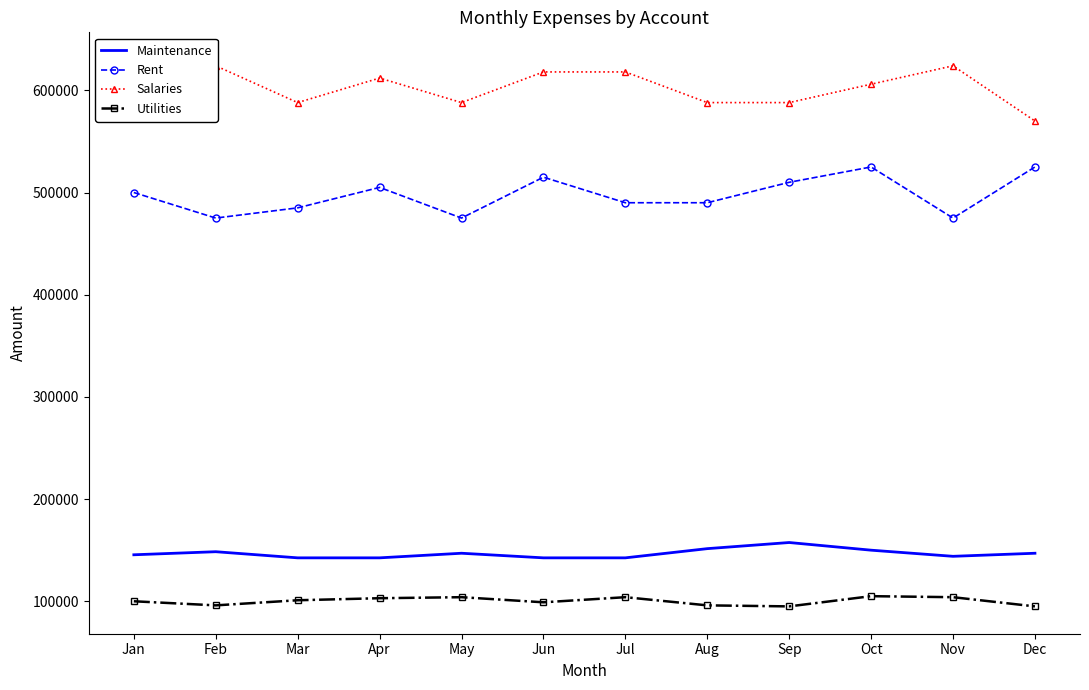

True or false: Rent has more than 1 points higher than both neighbors.

True